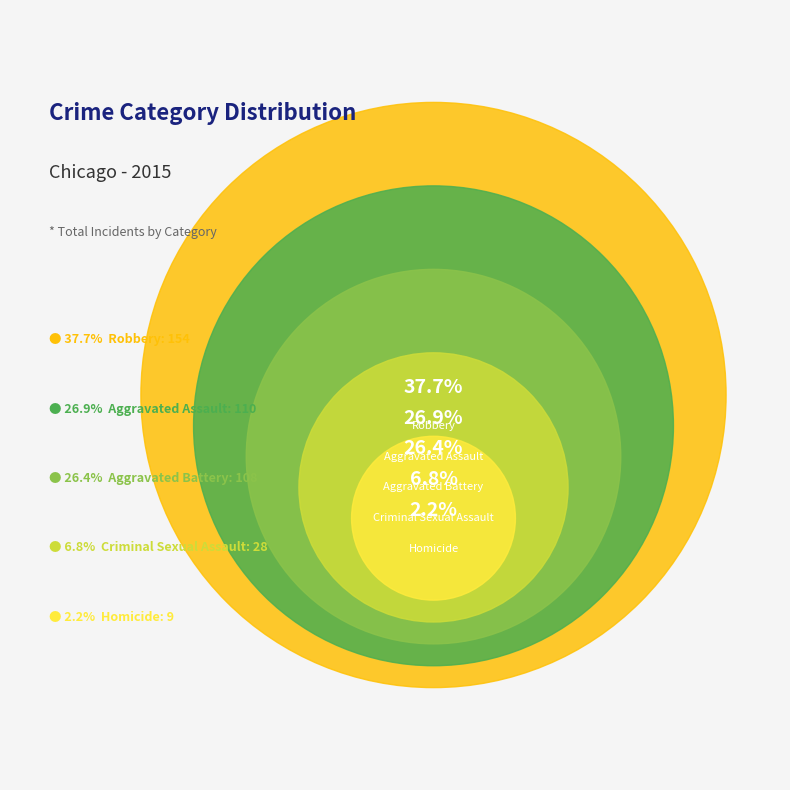

Between Aggravated Assault and Criminal Sexual Assault, which is larger?

Aggravated Assault